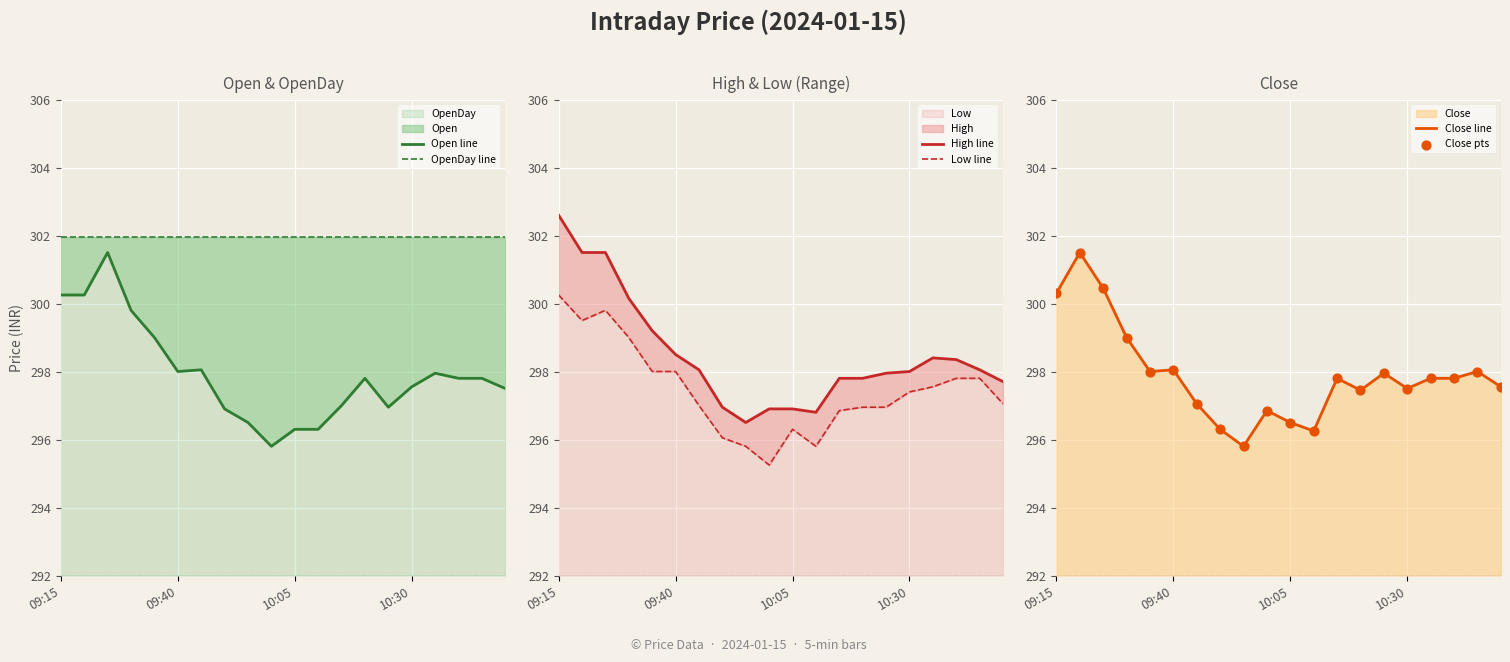

The value of OpenDay at 10:30 is 516.8. True or false?

False